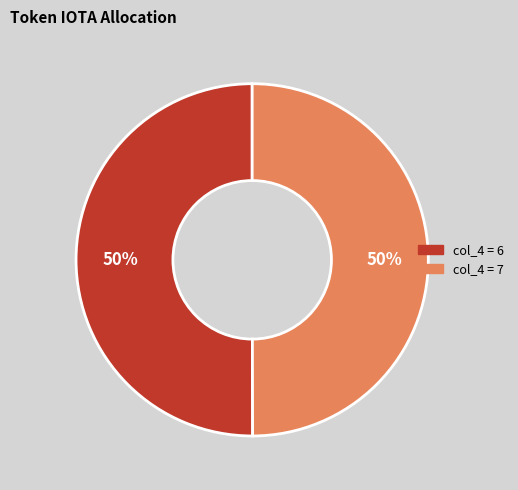

To the nearest percent, what is the average slice percentage?

50%